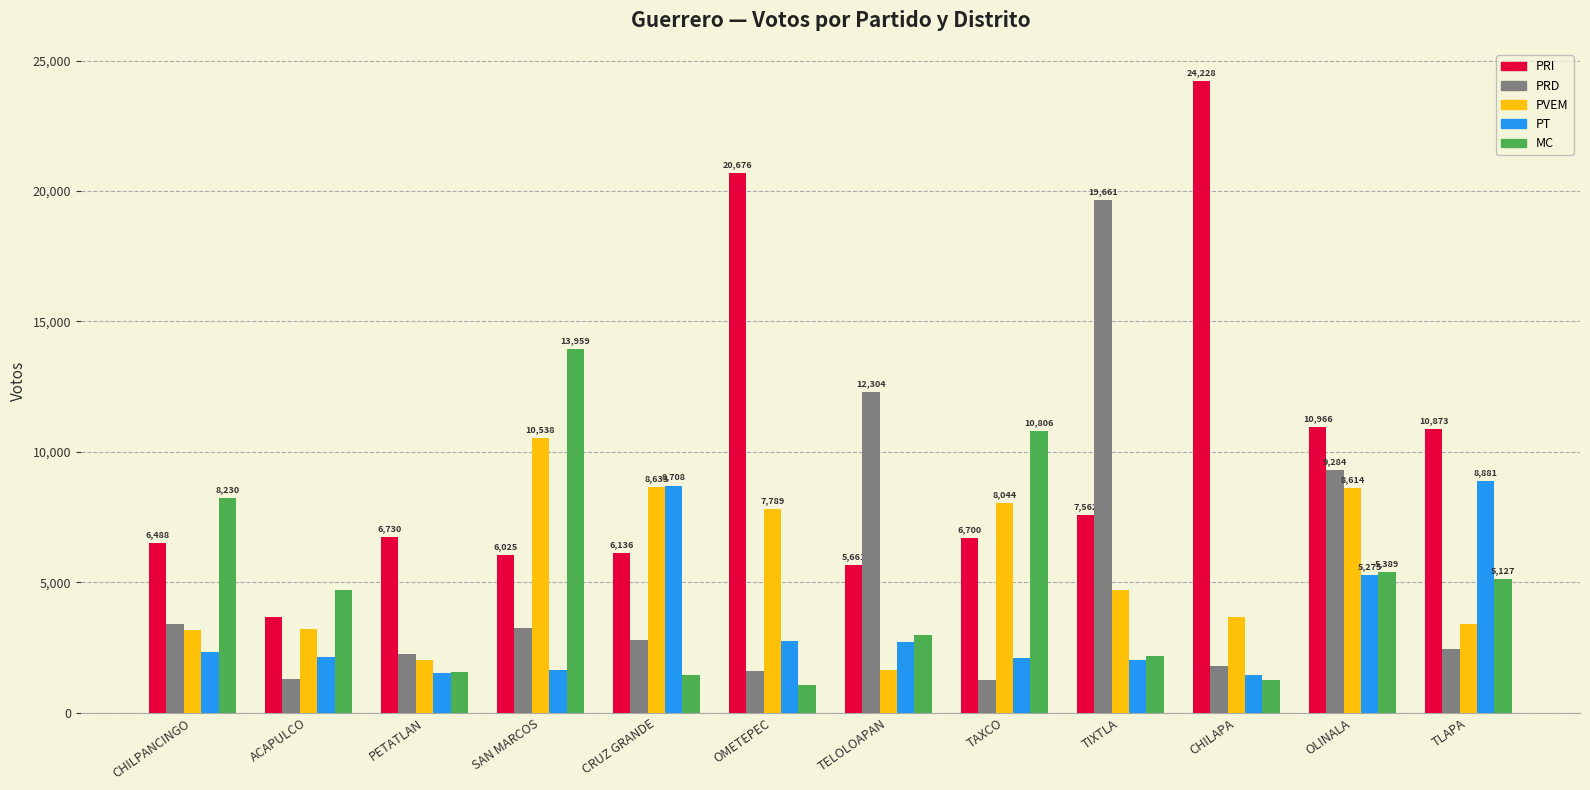

How many bars are there in each group?

5